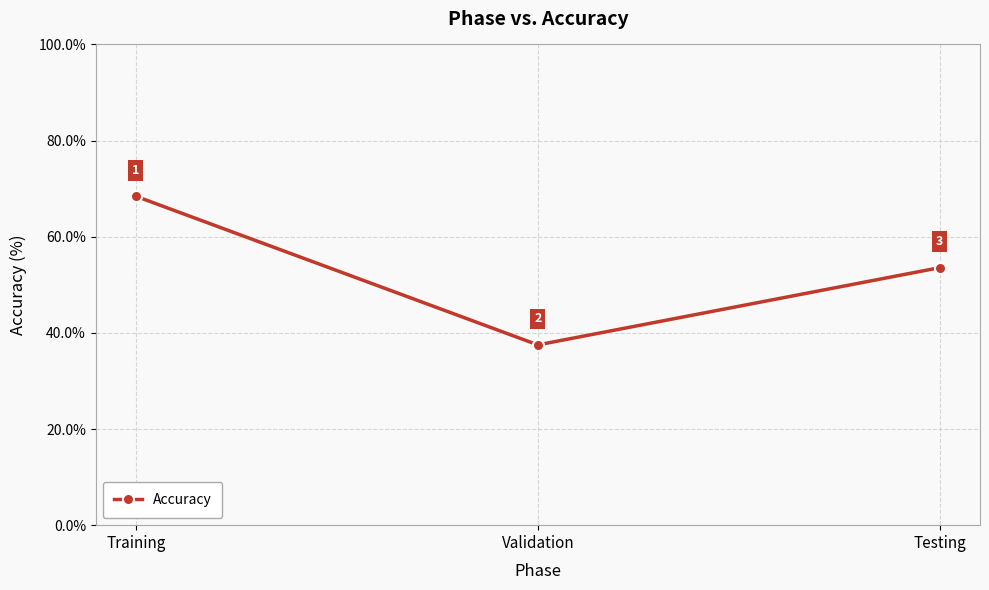

What is the label of the 1st point from the left?

Training